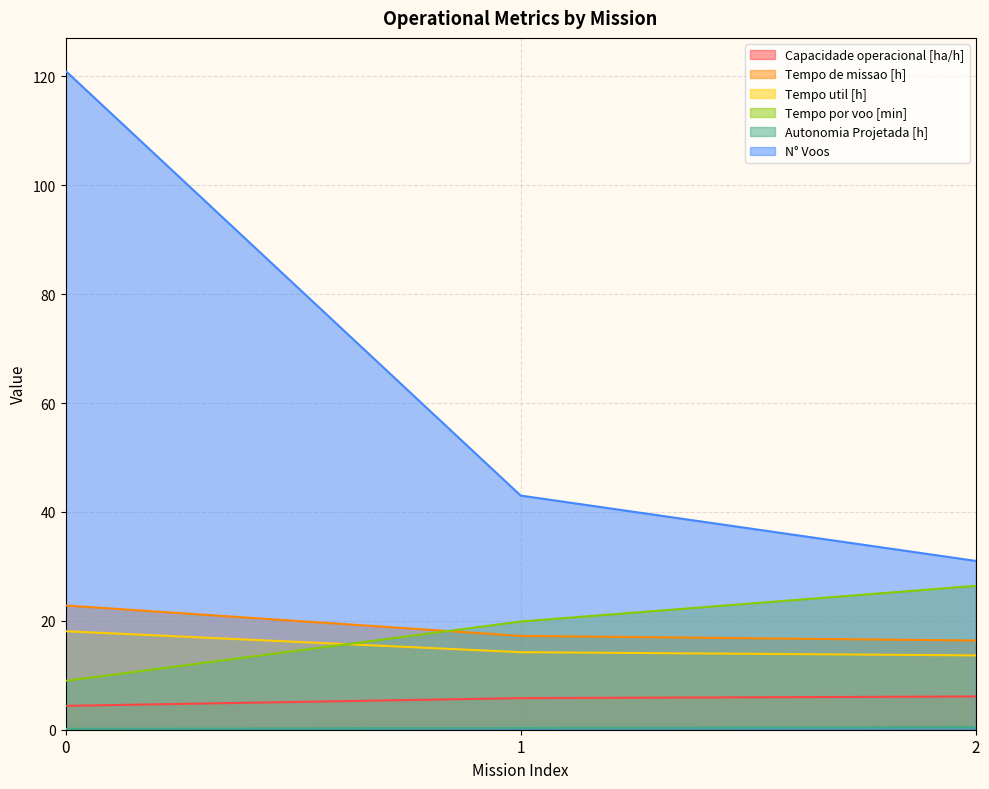

How many lines are shown in the chart?

6